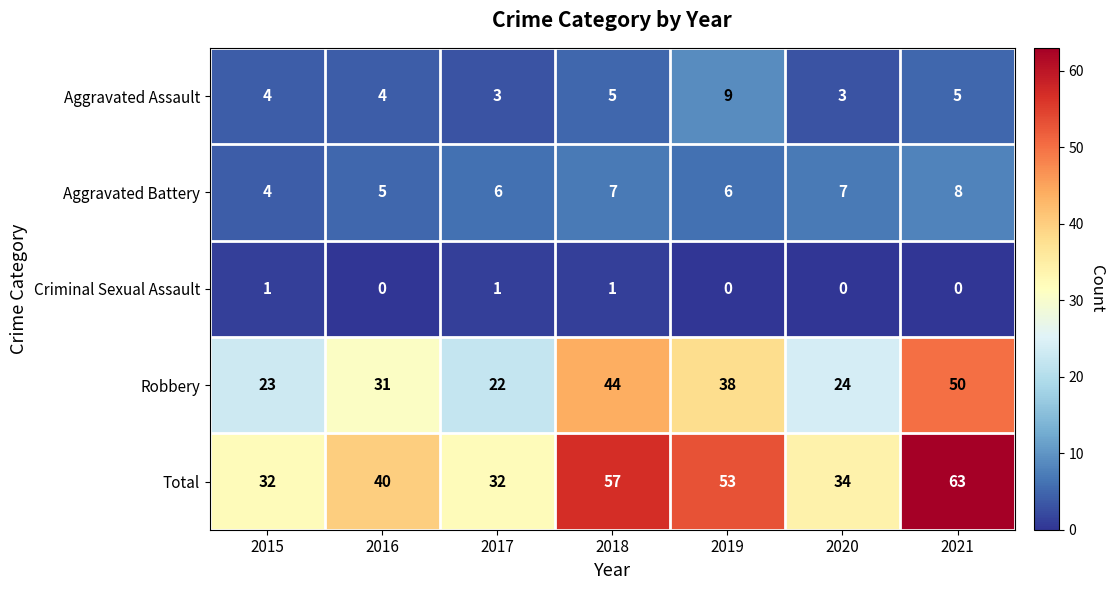

What is the total value across all series at 2017?

64